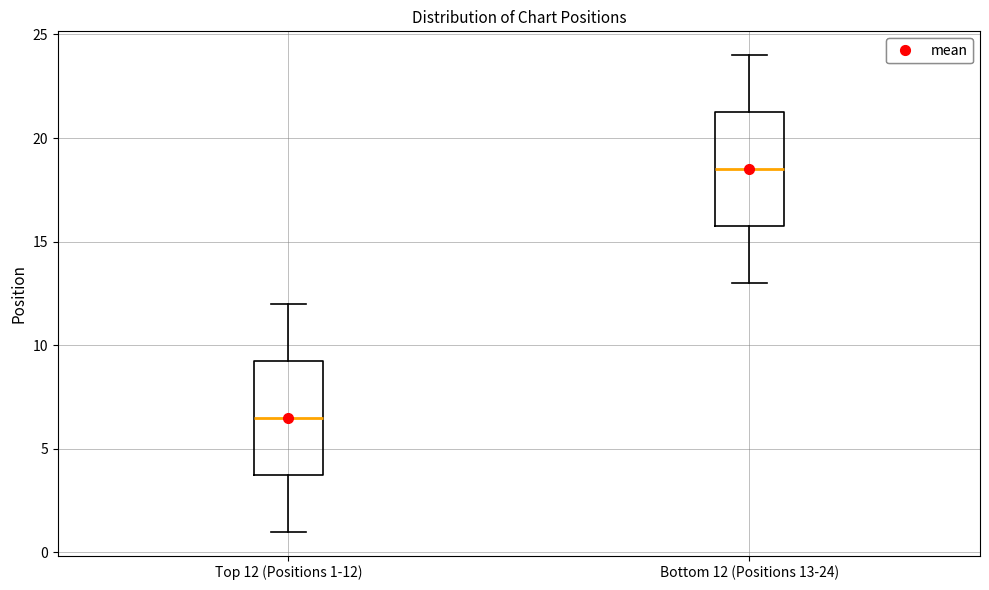

Reading left to right, transcribe this box plot: for each box, give where its median line is, the range the box spans, and where its two whiskers end, as read against the y-axis. The values are not printed on the chart, so give them approximately, as read against the axis.

Top 12 (Positions 1-12): median 6.5, box 4.0 to 9.5, whiskers 1.0 to 12.0
Bottom 12 (Positions 13-24): median 18.5, box 16.0 to 21.5, whiskers 13.0 to 24.0